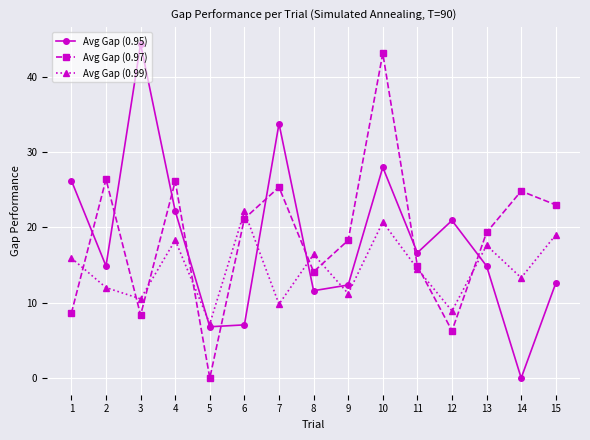

What is the value of the Avg Gap (0.99) point at the 2nd from the left?

12.0